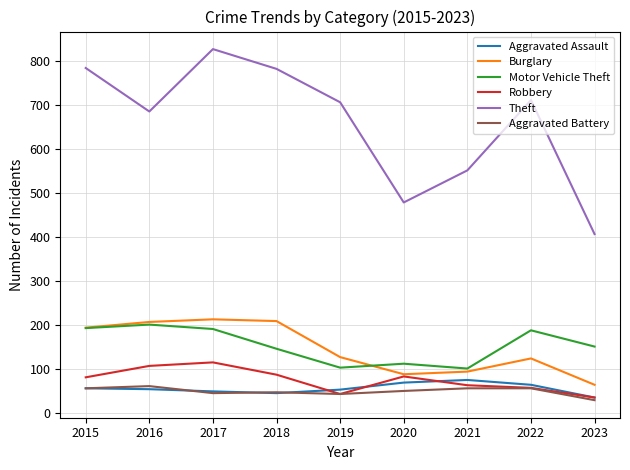

Between 2015 and 2019, which series saw the biggest shift?

Motor Vehicle Theft